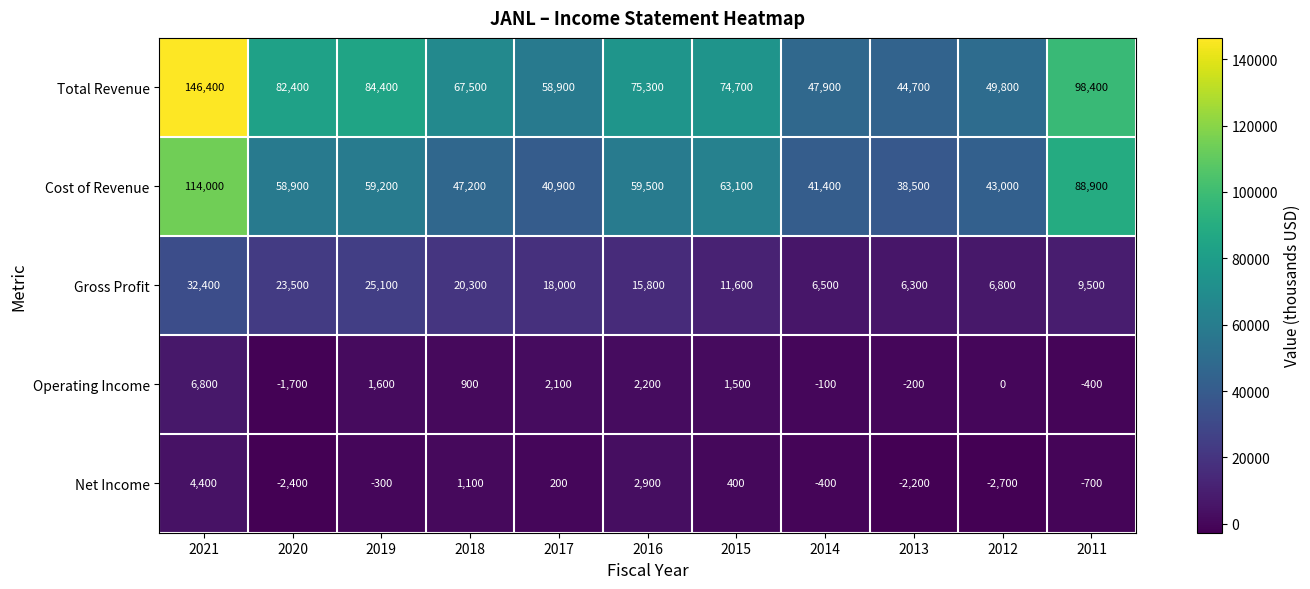

At which category does the chart reach its peak across all series?

2021